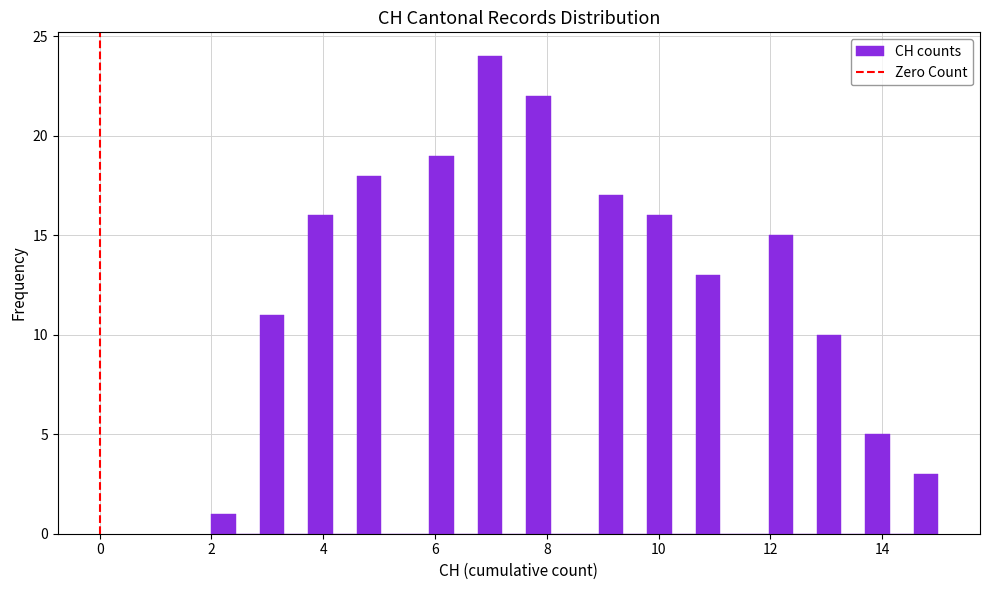

Around what value on the x-axis is the tallest bar? Give the approximate position of its centre, as read against the axis.

7.0